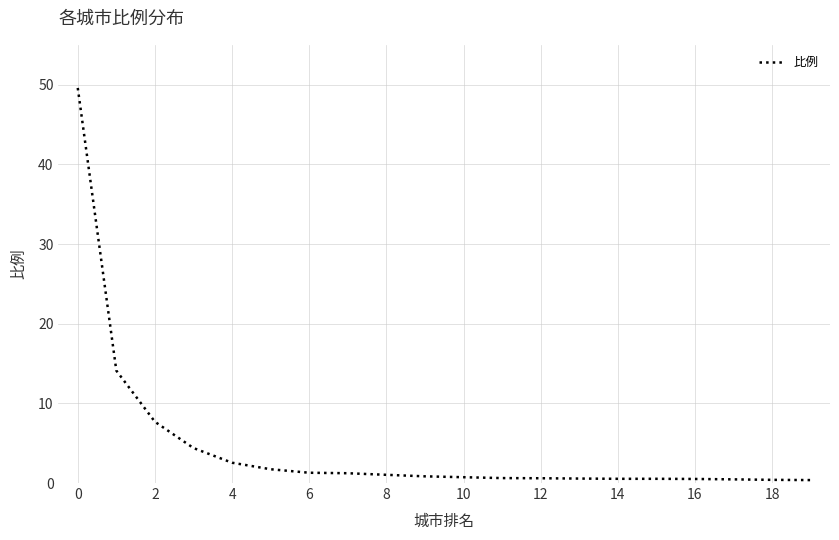

What is the maximum value shown in the chart?

49.6